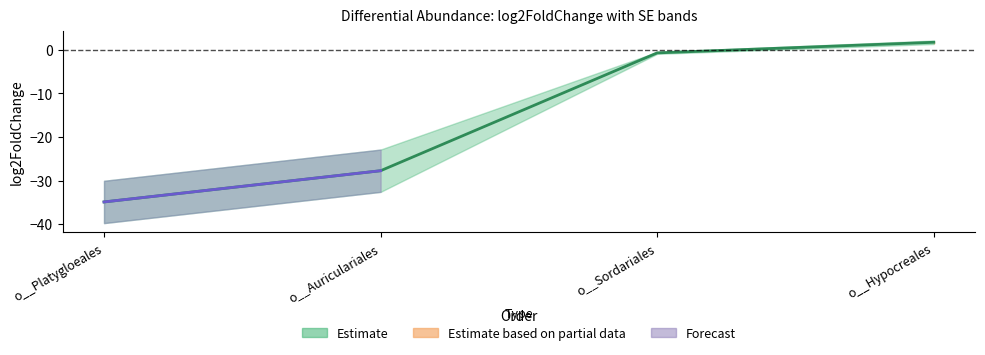

What is the maximum value shown in the chart?

1.8